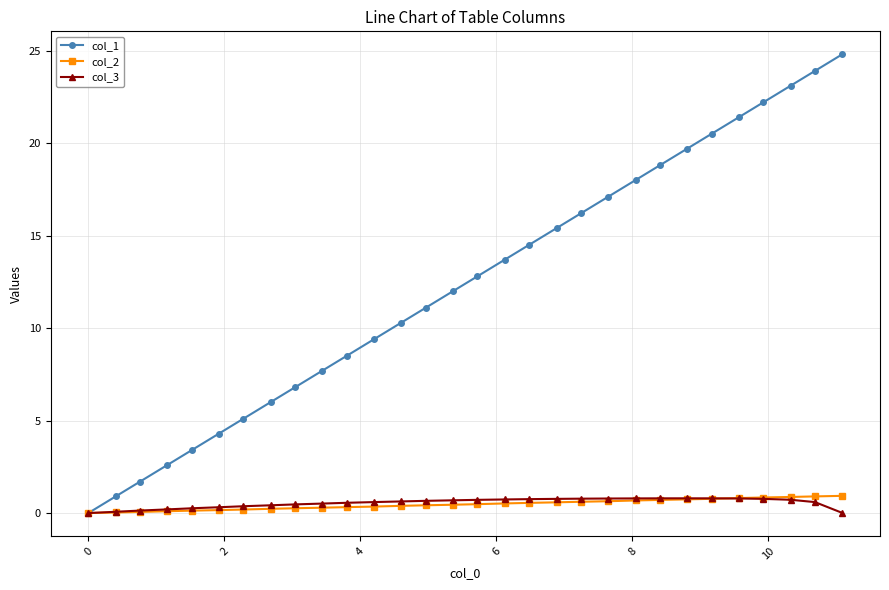

What is the value of the col_1 point at the 14th from the left?

11.1